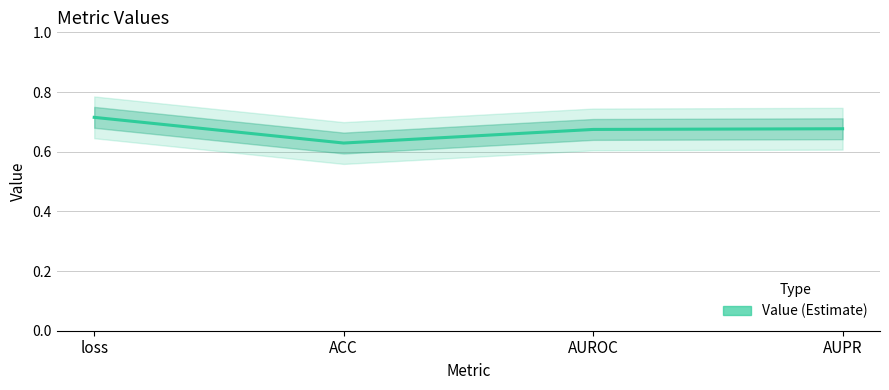

What is the smallest value displayed?

0.6